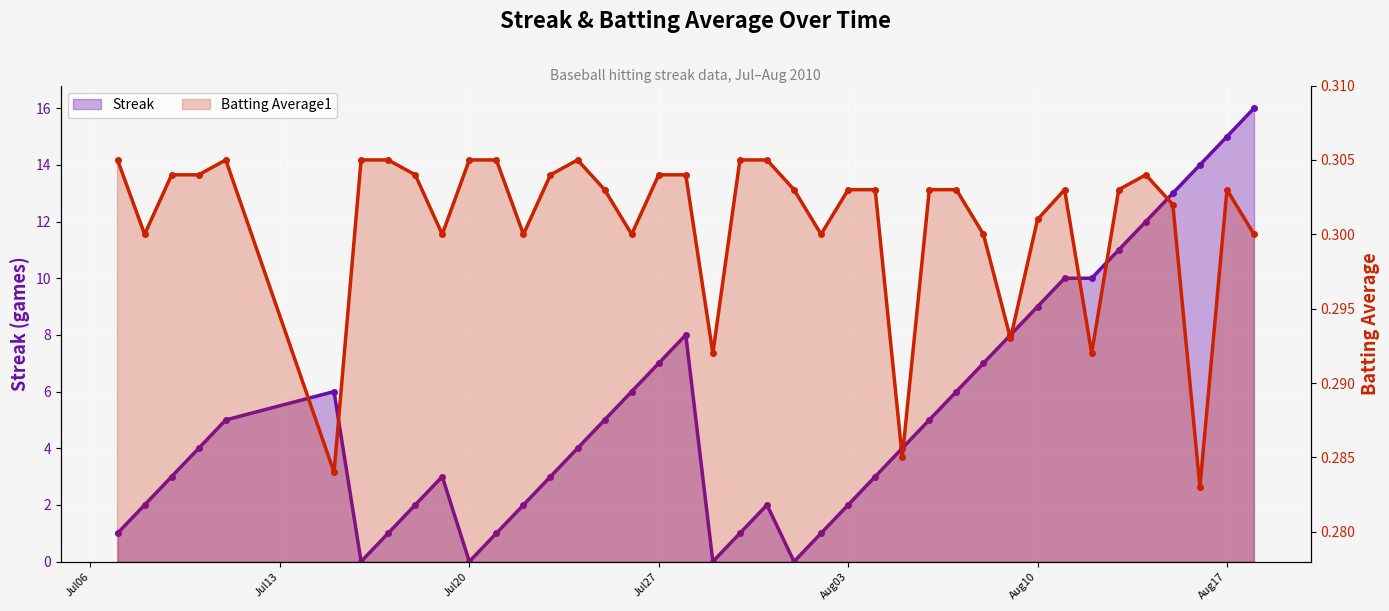

What is the spread (max minus min) of values at 11?

0.7